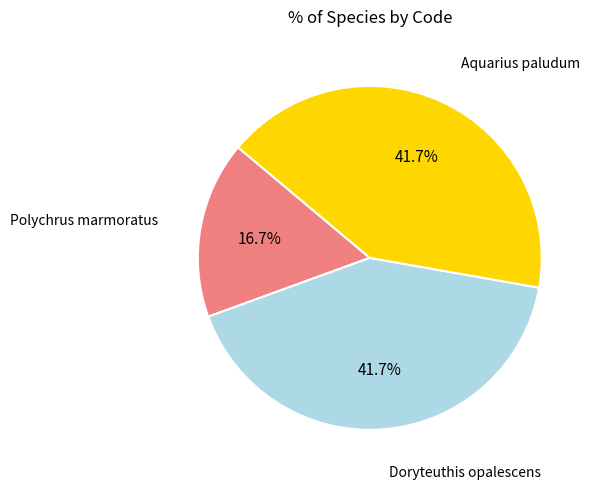

How many segments does this pie chart have?

3